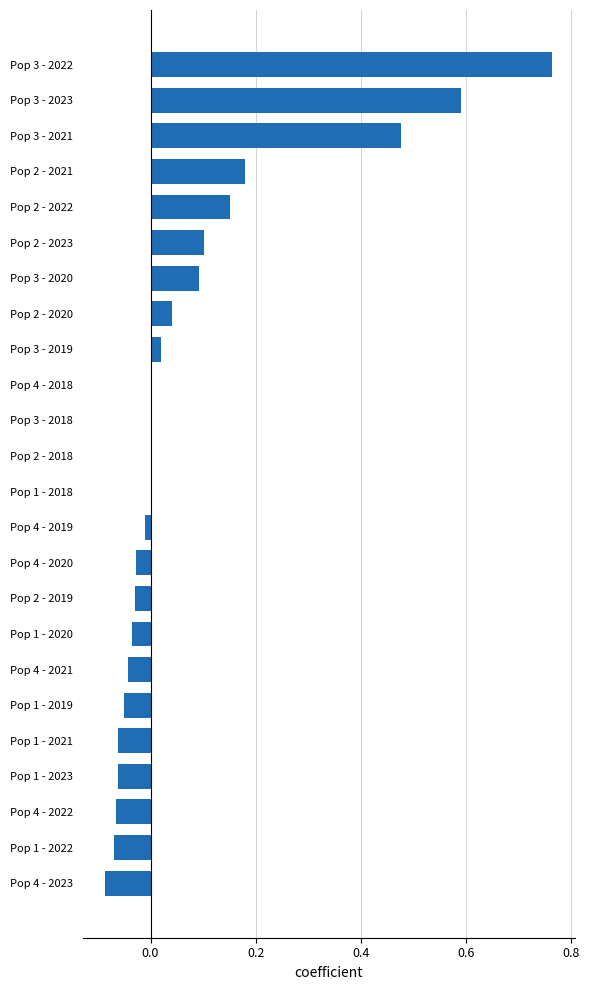

How many data points does each series have?

24